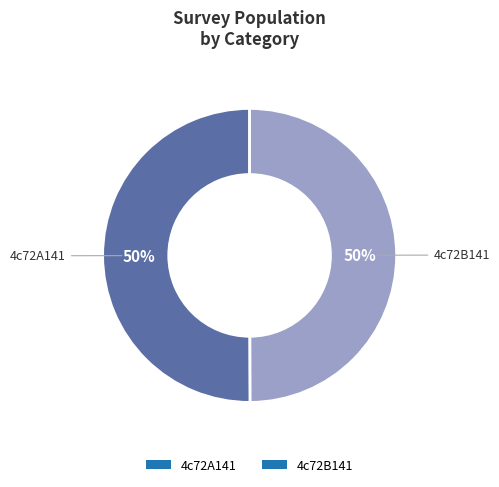

Is it true that 4c72B141 is 50% of the pie?

True